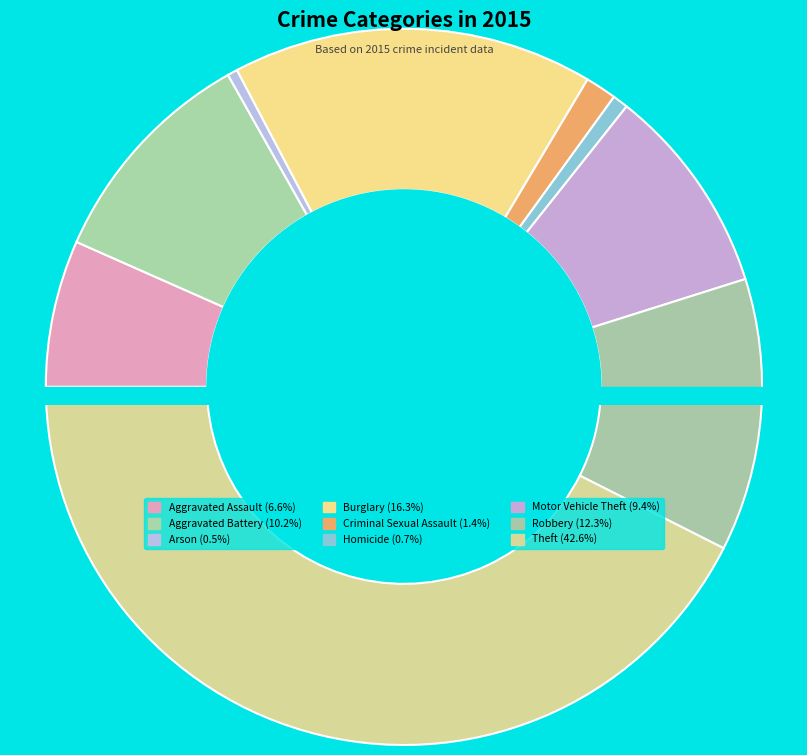

Combined, what portion of the pie is Burglary and Aggravated Battery?

26.5%